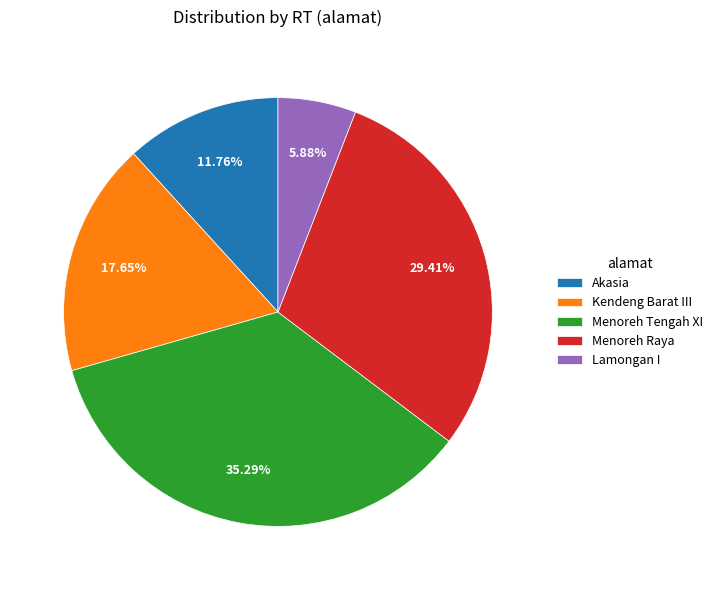

How many slices are in this pie chart?

5